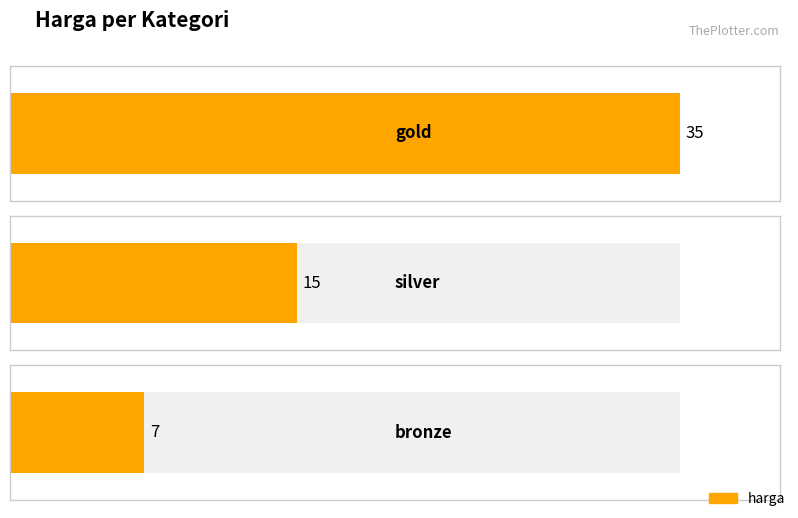

What is the minimum value shown in the chart?

7